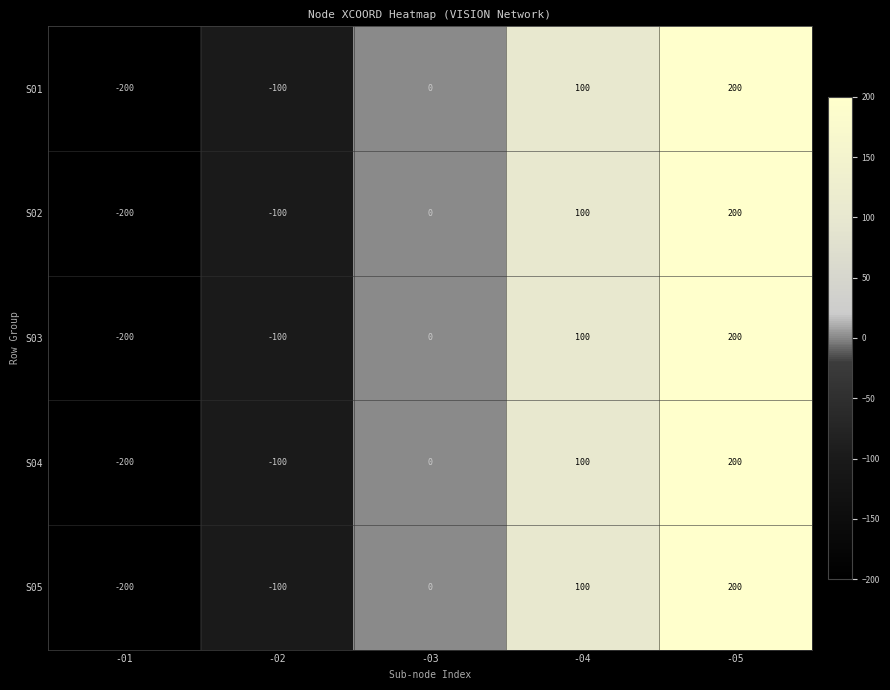

What is the difference between the S01 values at -01 and -05?

400